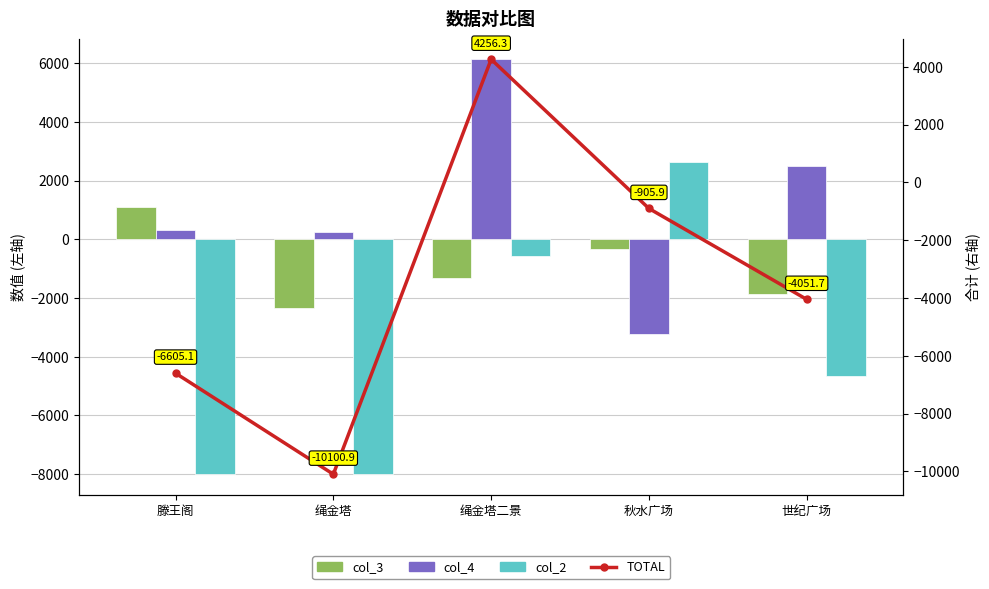

What are all the series names shown in the legend?

col_3, col_4, col_2, TOTAL